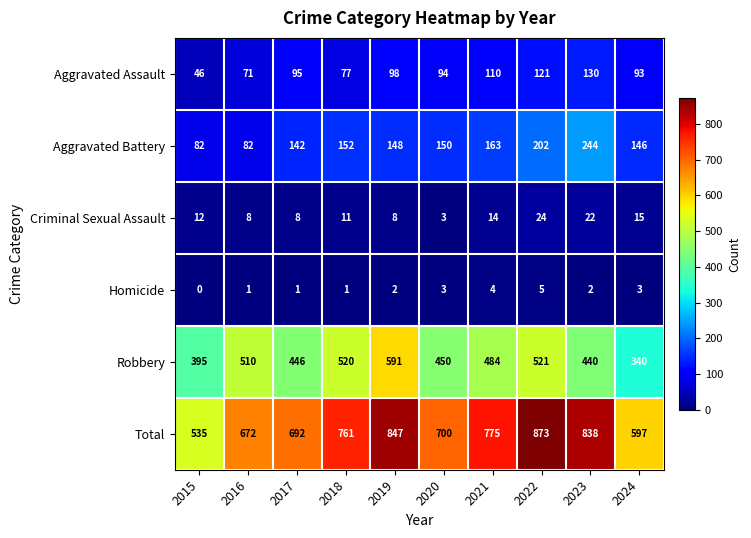

What is the difference between the Total values at 2022 and 2016?

201